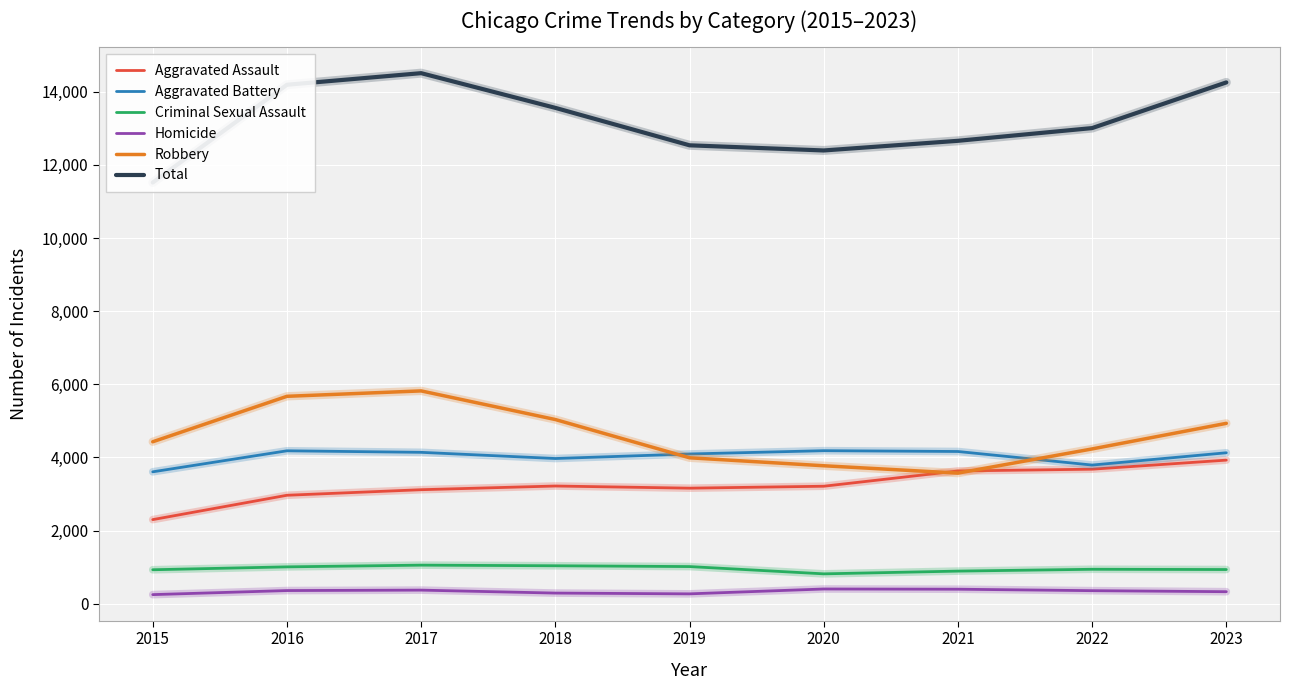

What is the minimum value shown in the chart?

250